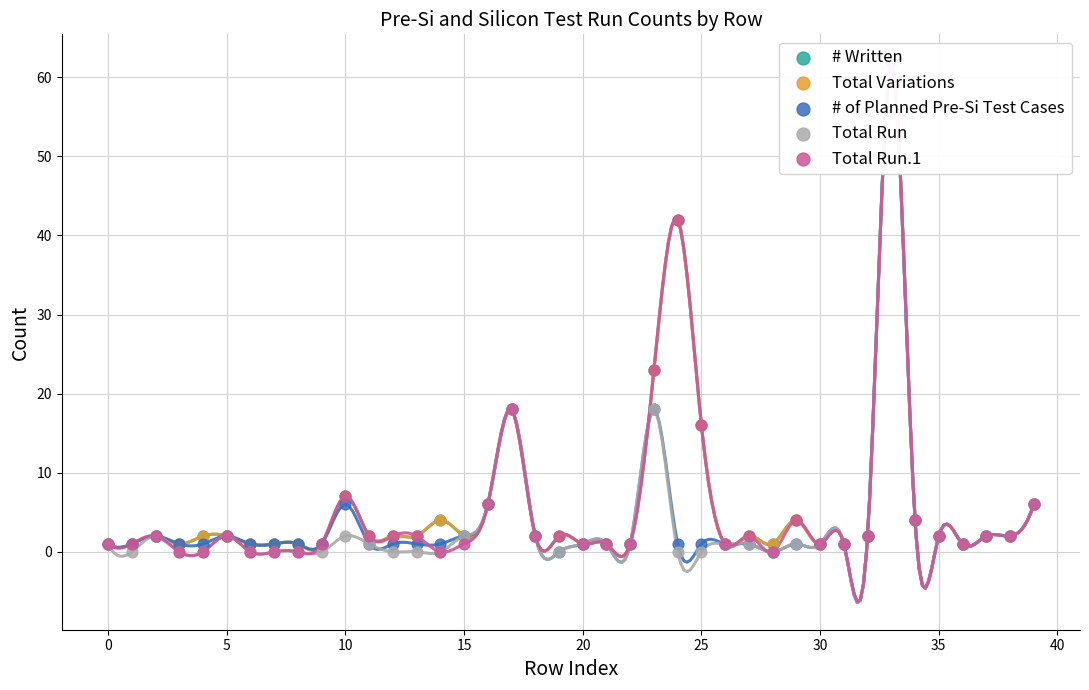

At which category is the sum across all series the highest?

33